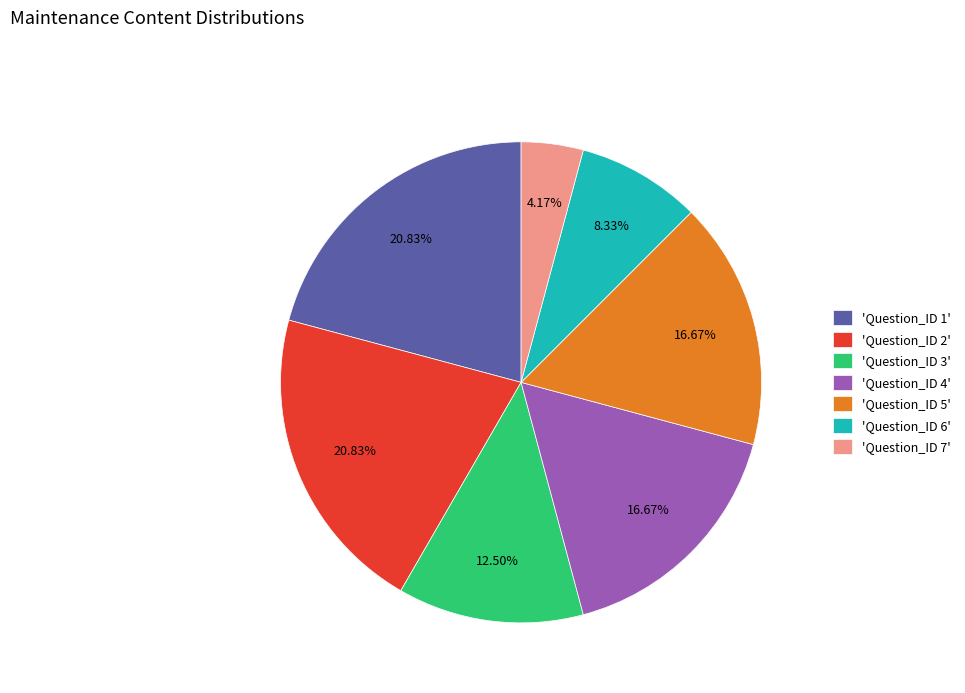

Which slice is the smallest?

'Question_ID 7'